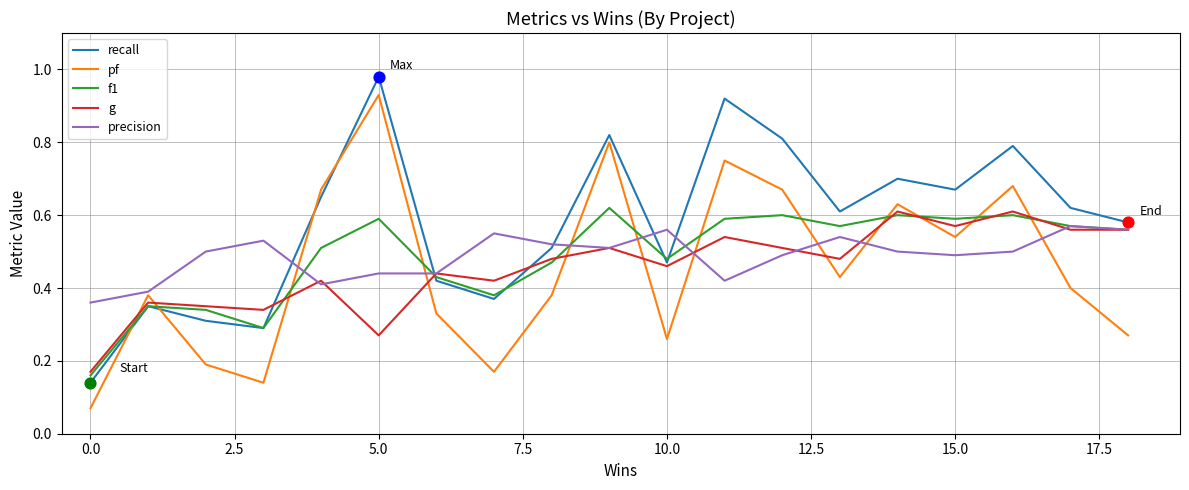

What are all the series names shown in the legend?

recall, pf, f1, g, precision